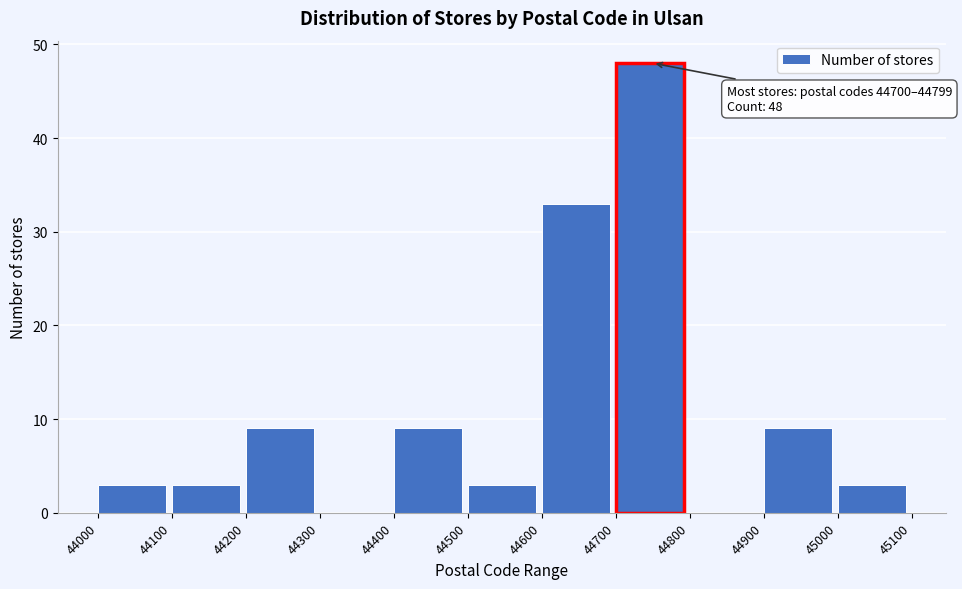

Over which range of the x-axis is the bar tallest?

44700 to 44800